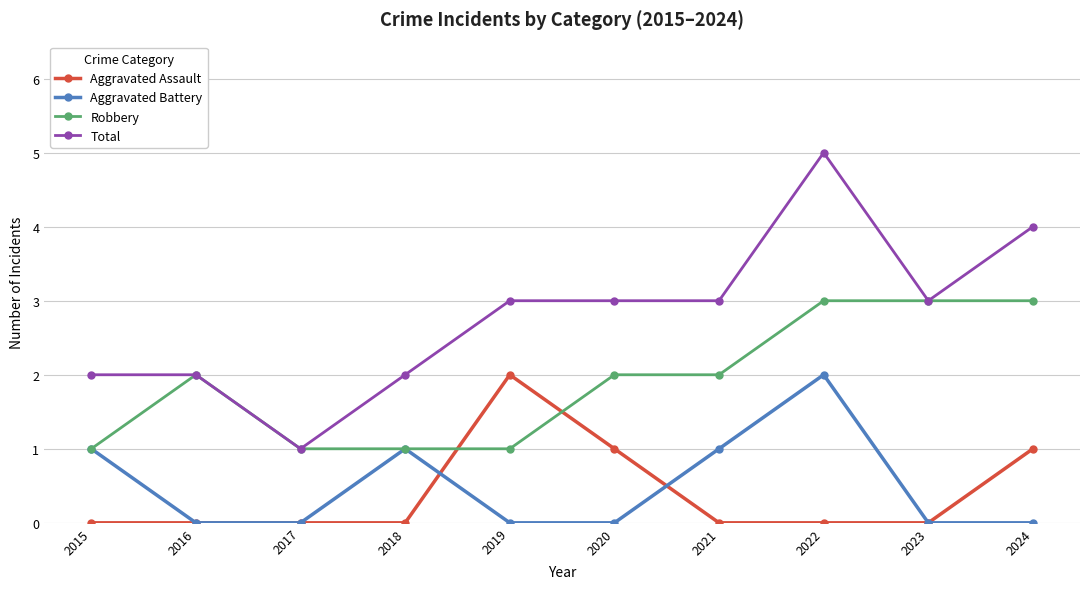

What is the value of the Robbery point at the 3rd from the left?

1